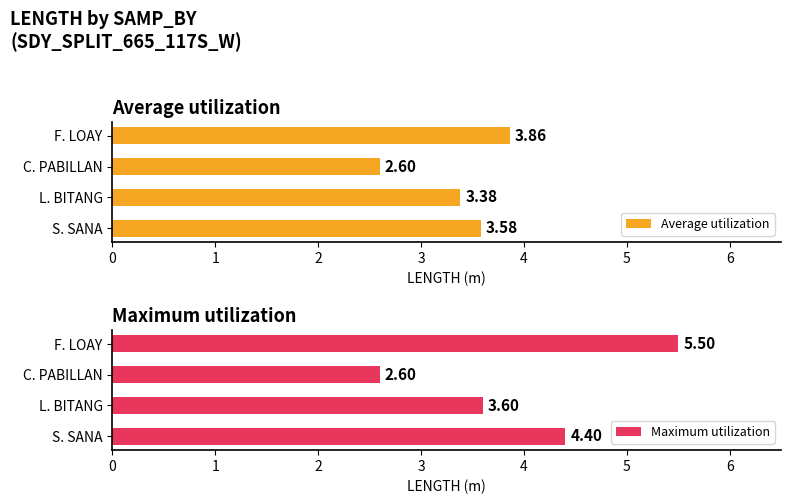

What is the sum of all Average utilization values?

13.4